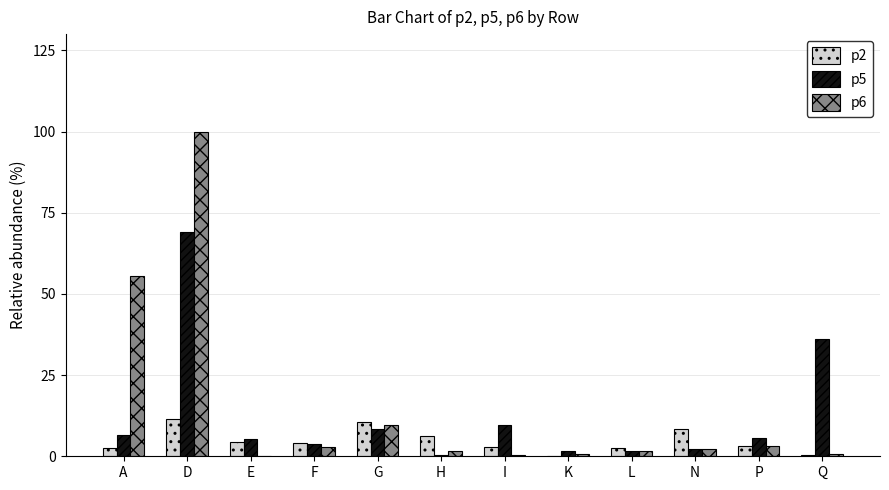

At which category is the sum across all series the highest?

D